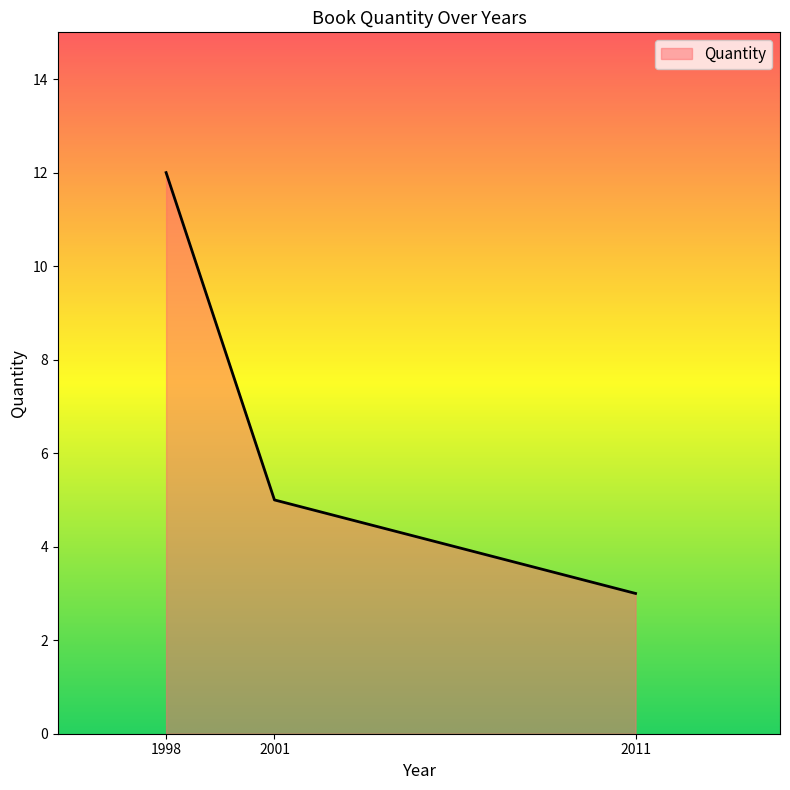

How many lines are shown in the chart?

1